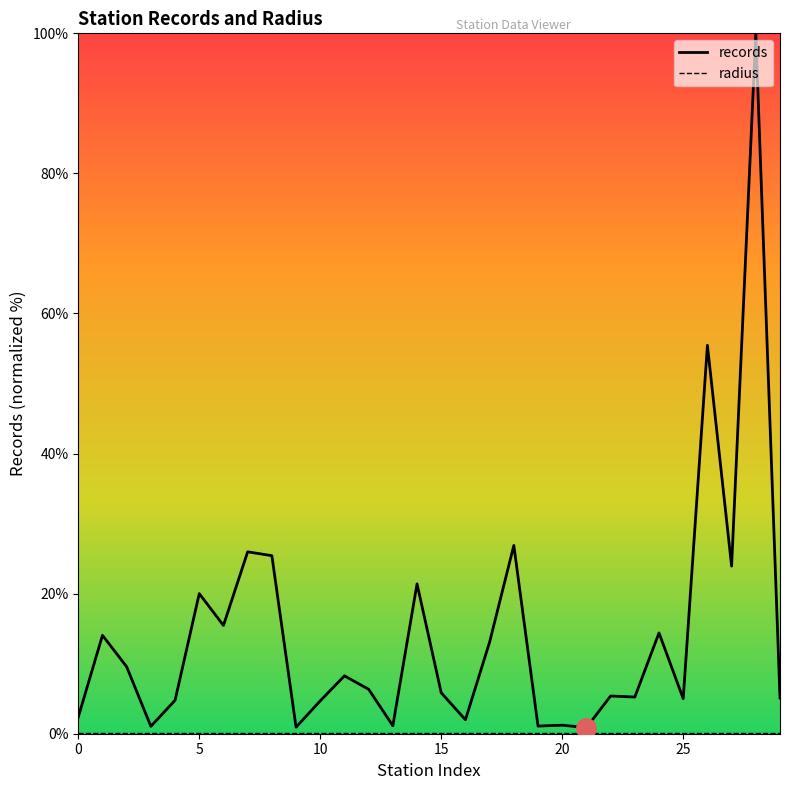

Between 6 and 13, which is larger?

6